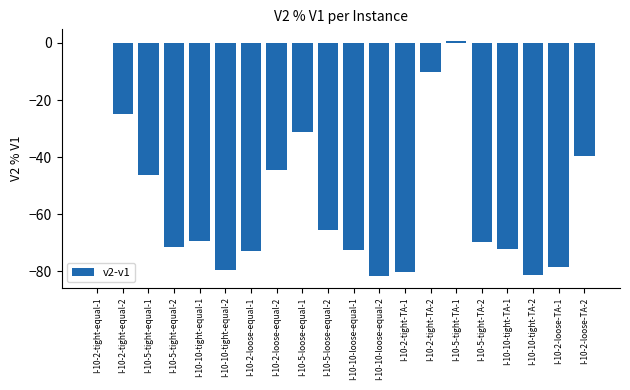

Between I-10-2-tight-TA-1 and I-10-10-tight-equal-2, which is larger?

I-10-10-tight-equal-2